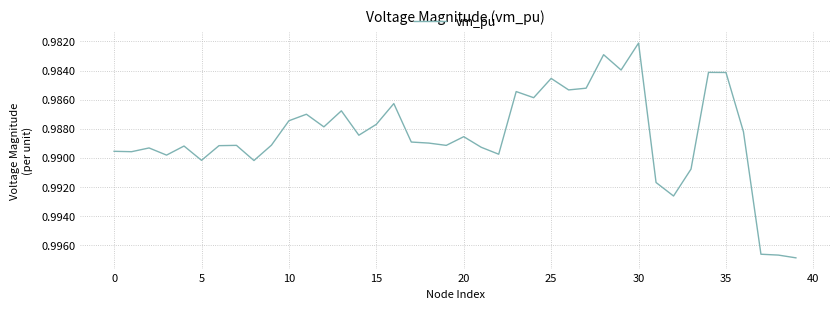

Count the values in the range 0 to 1.

40